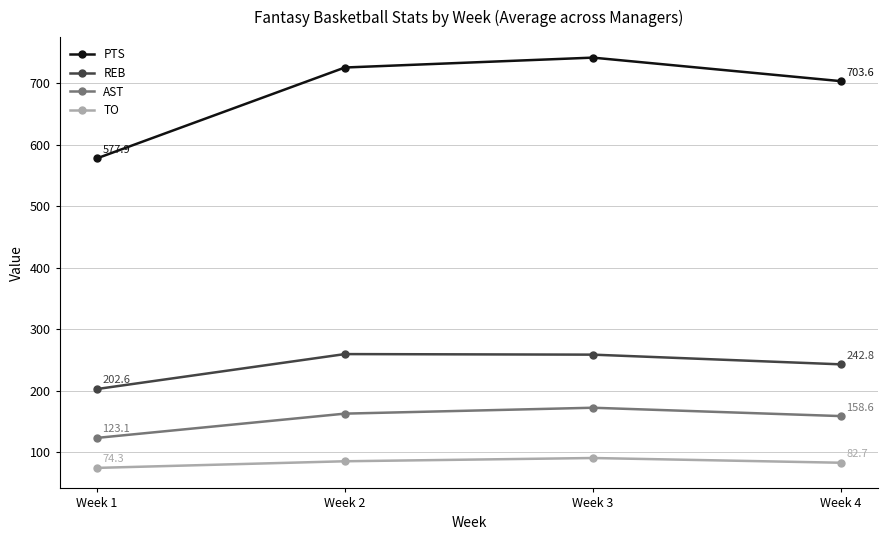

What is the value of the PTS point at the 2nd from the left?

725.8